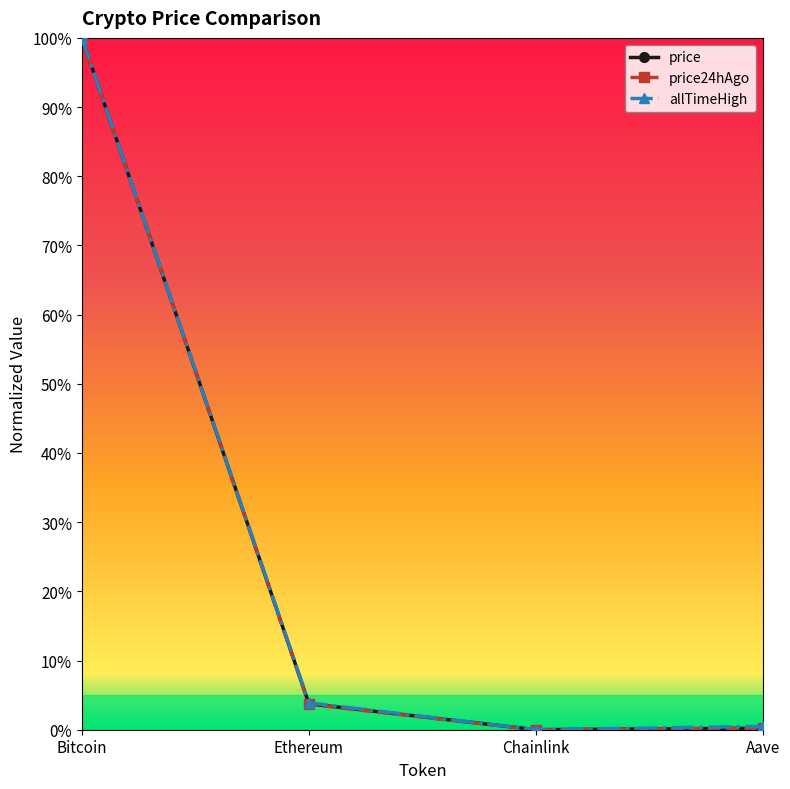

At how many categories does at least one series exceed 0?

3